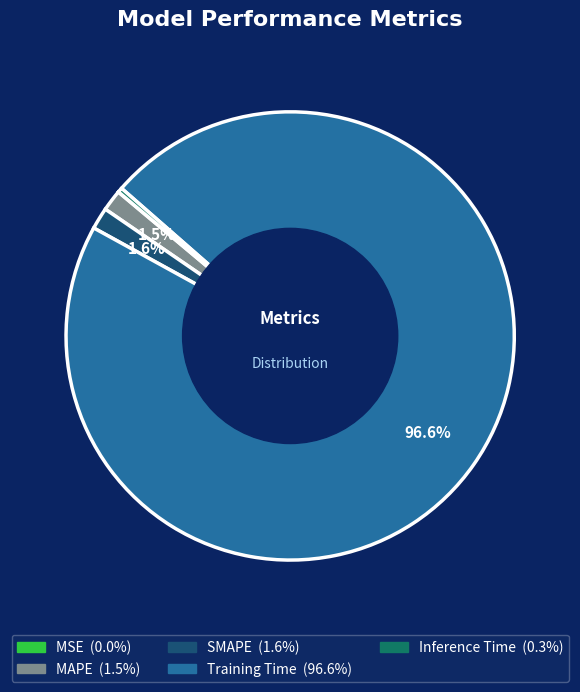

Which has a higher value, Inference Time or Training Time?

Training Time